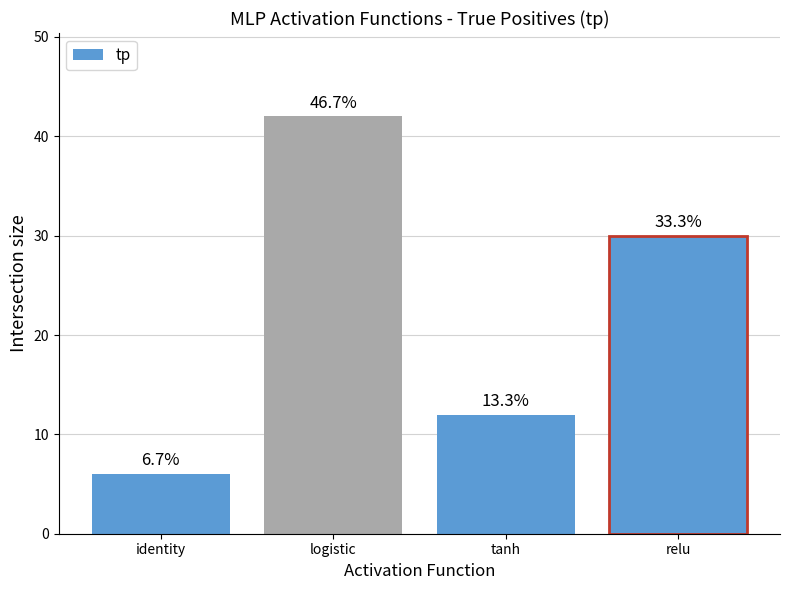

What is the difference between the values at tanh and identity?

6